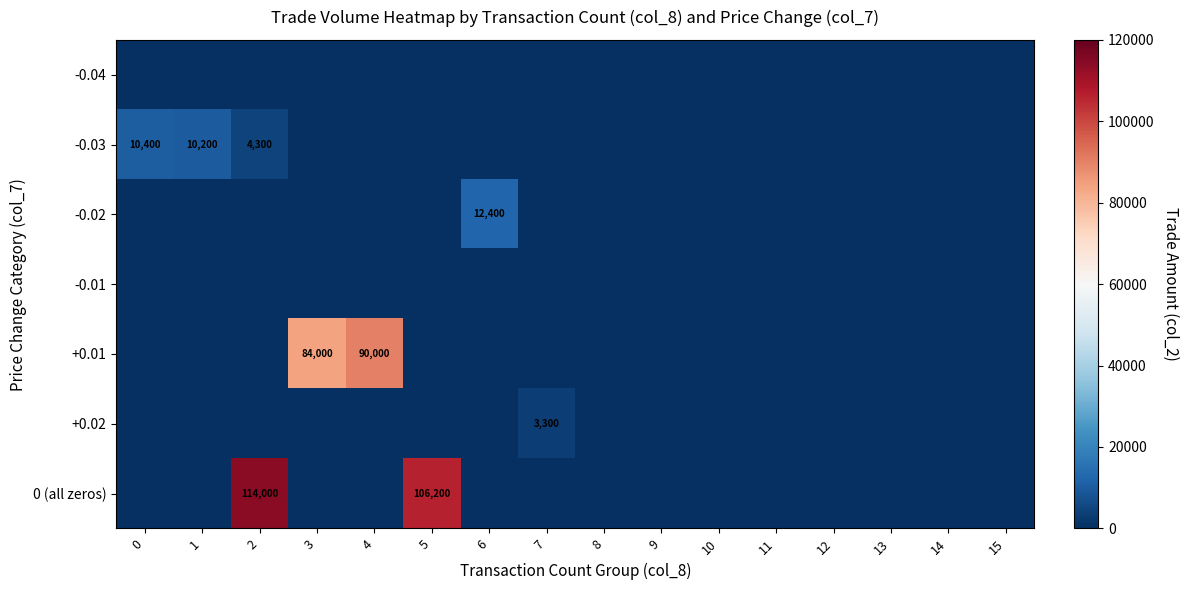

What is the average value of the -0.03 series?

1556